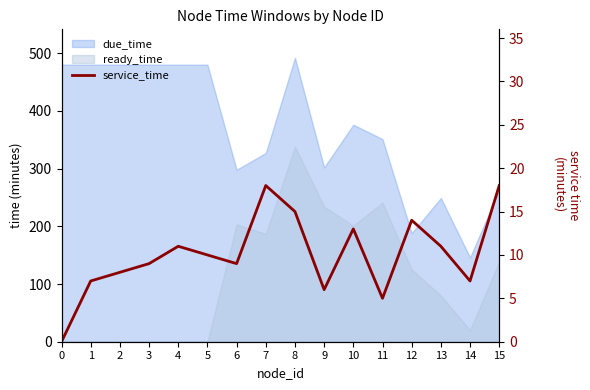

What value does the data have at 15, to the nearest 10?

20